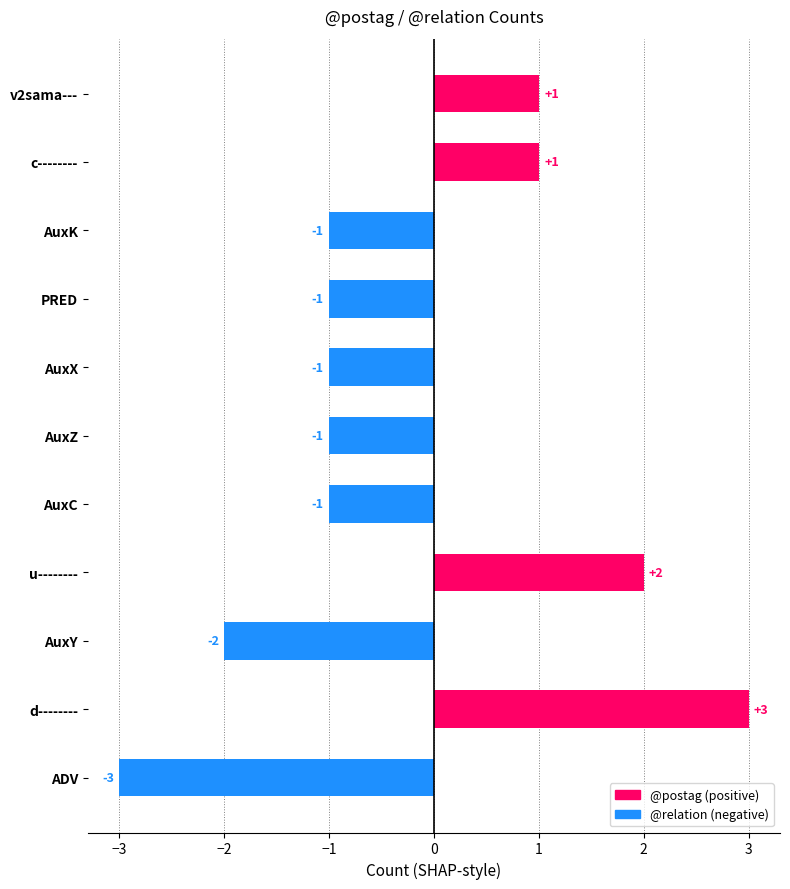

Reading bottom to top, what are all the values shown in this chart?

-3	3	-2	2	-1	-1	-1	-1	-1	1	1